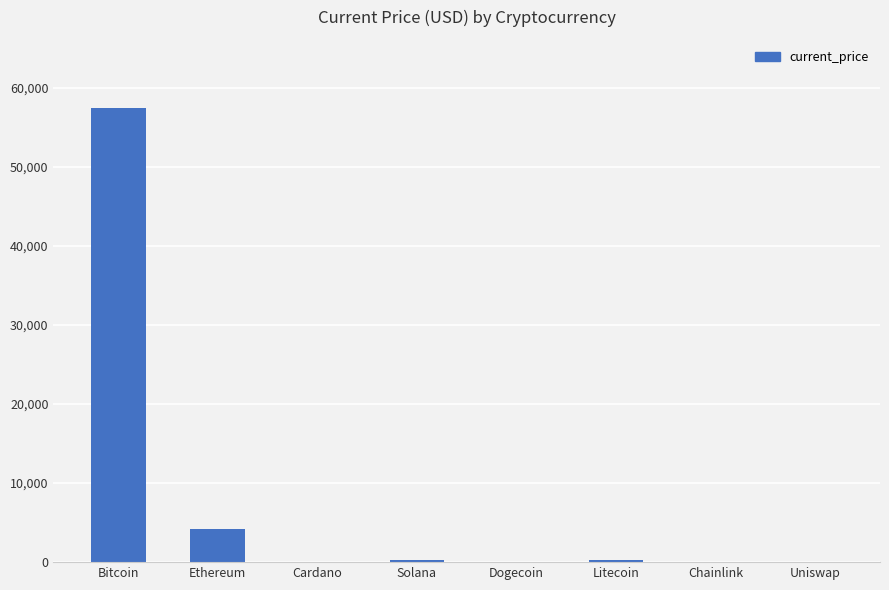

What is the sum of the values at Dogecoin and Bitcoin?

57464.2